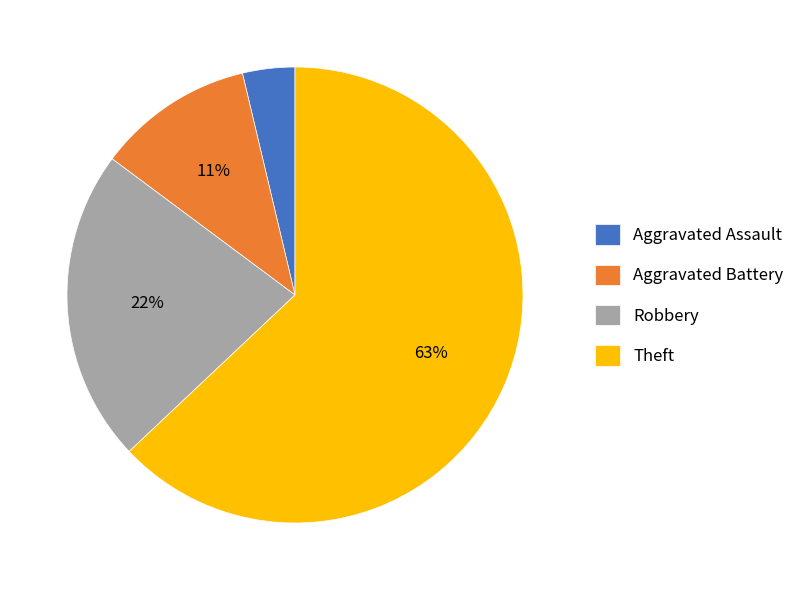

How many slices are in this pie chart?

4